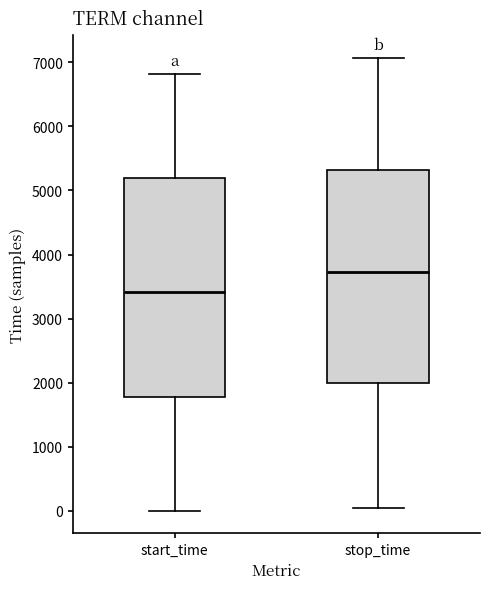

Reading left to right, read every box against the y-axis: the position of its median line, the range the box covers, and the ends of its whiskers. The values are not printed on the chart, so give them approximately, as read against the axis.

start_time: median 3400, box 1800 to 5200, whiskers 0 to 6800
stop_time: median 3700, box 2000 to 5300, whiskers 0 to 7100